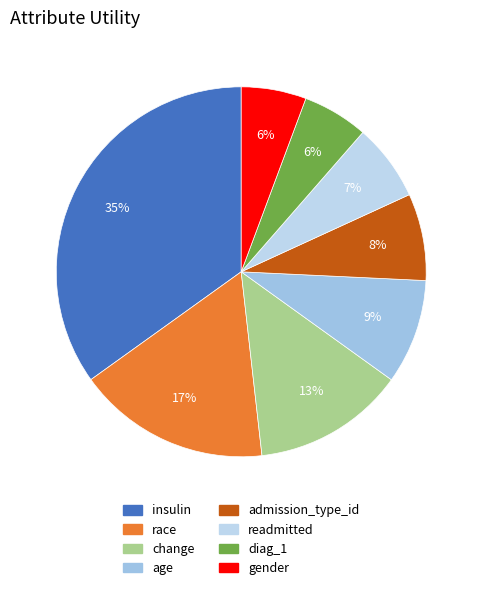

To the nearest percent, what portion does change represent?

13%